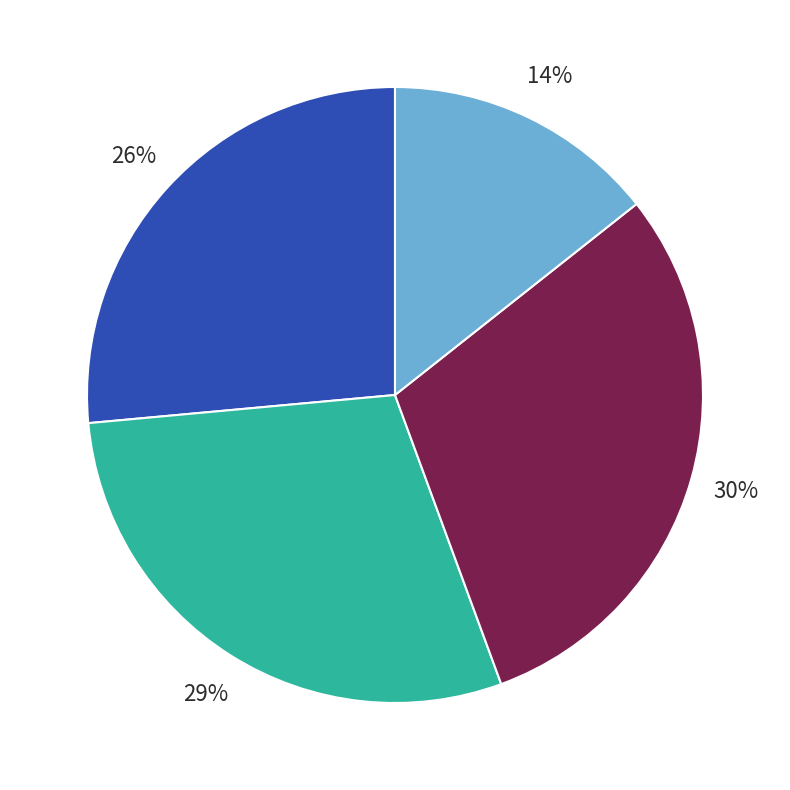

Count the number of slices in the pie.

4